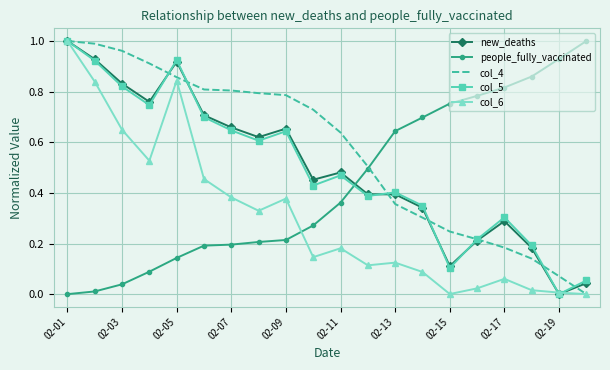

How many values in people_fully_vaccinated are above zero?

19